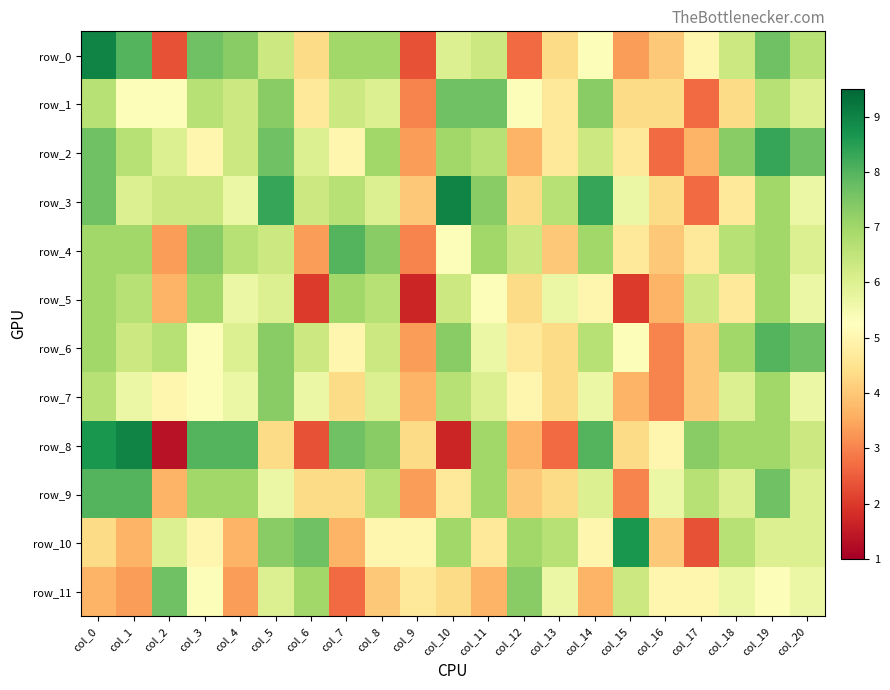

What is the difference between the row_1 values at col_17 and col_4?

3.7